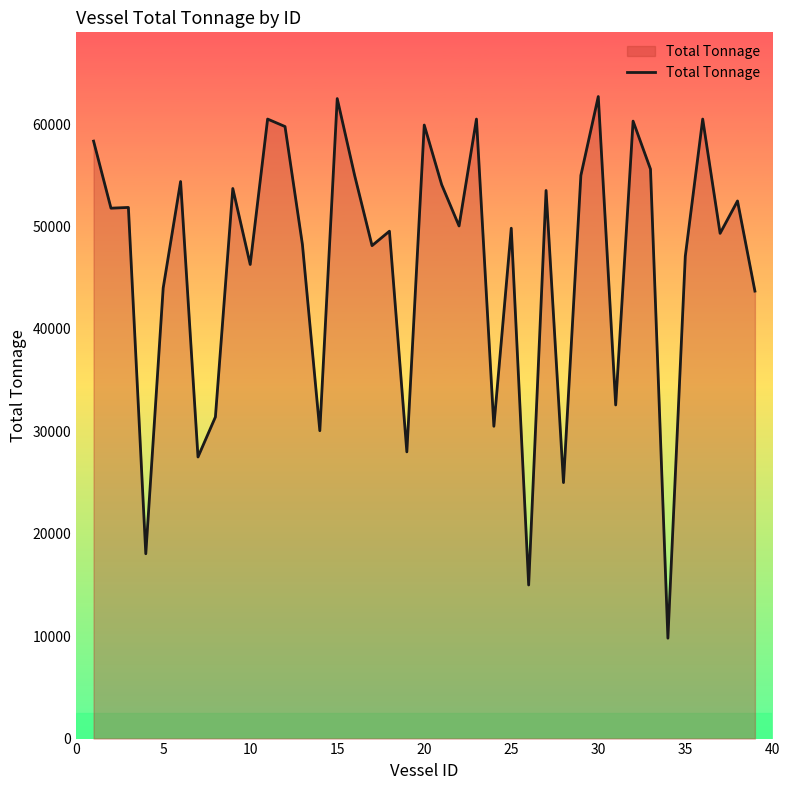

What is the smallest value displayed?

9806.1